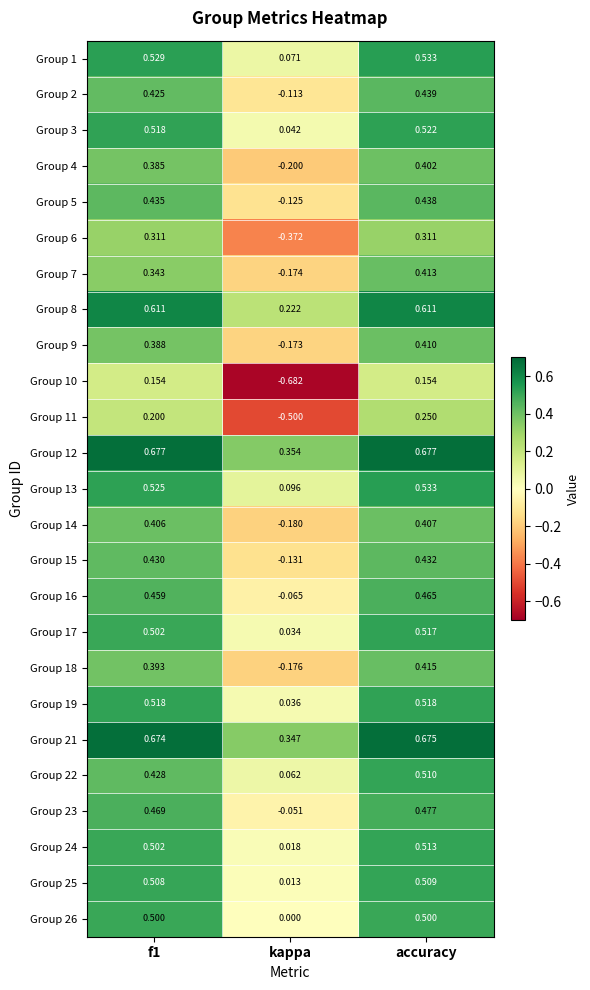

At which label is Group 17 closest to 0?

kappa